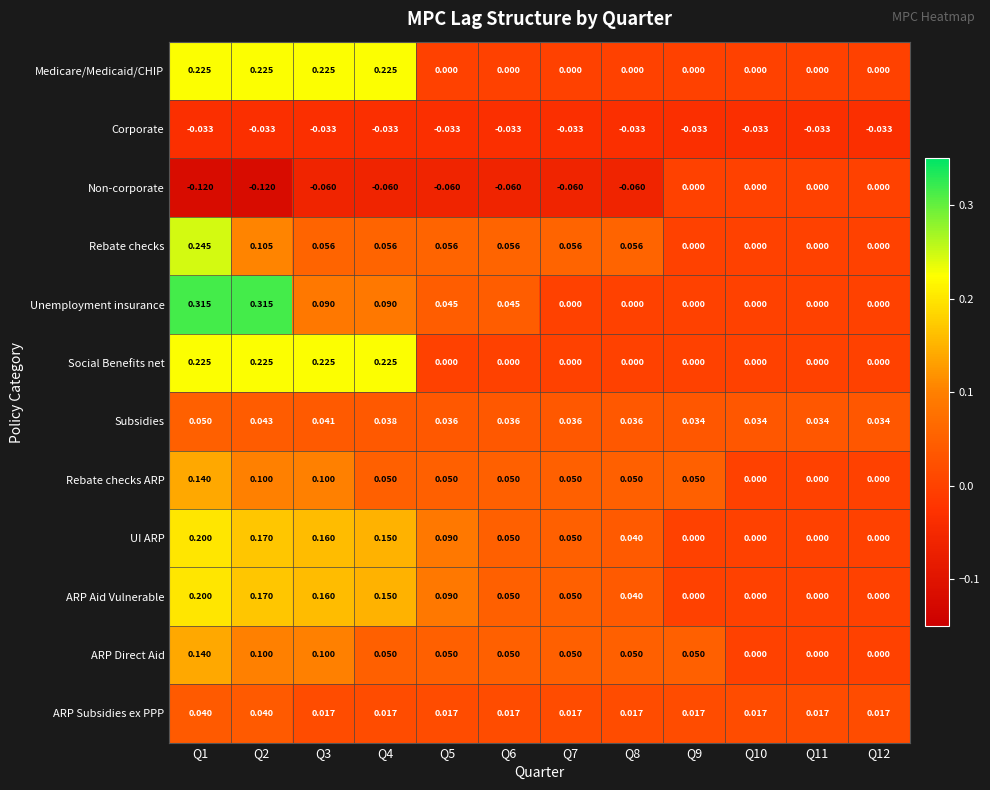

What is the difference between the highest and lowest values at Q6?

0.1